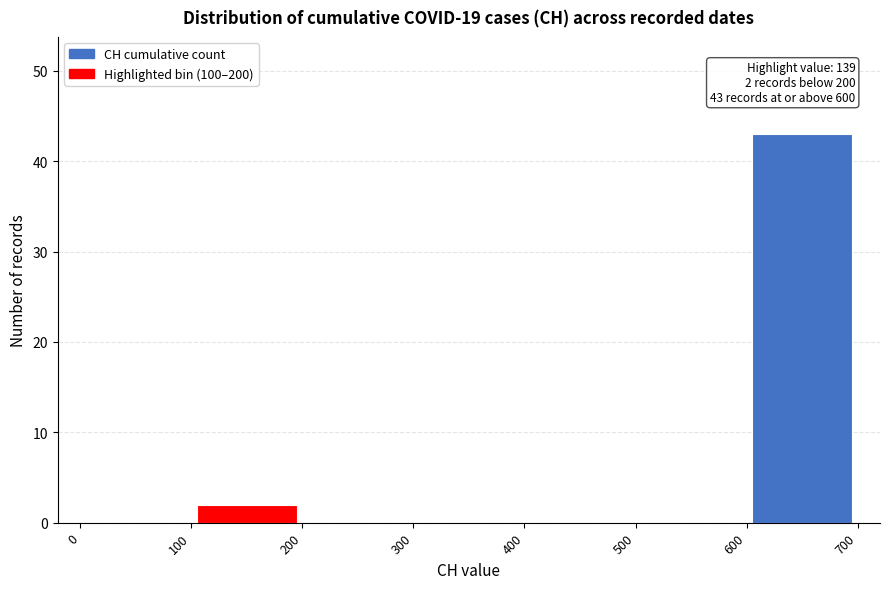

Over which range of the x-axis is the bar tallest?

600 to 700